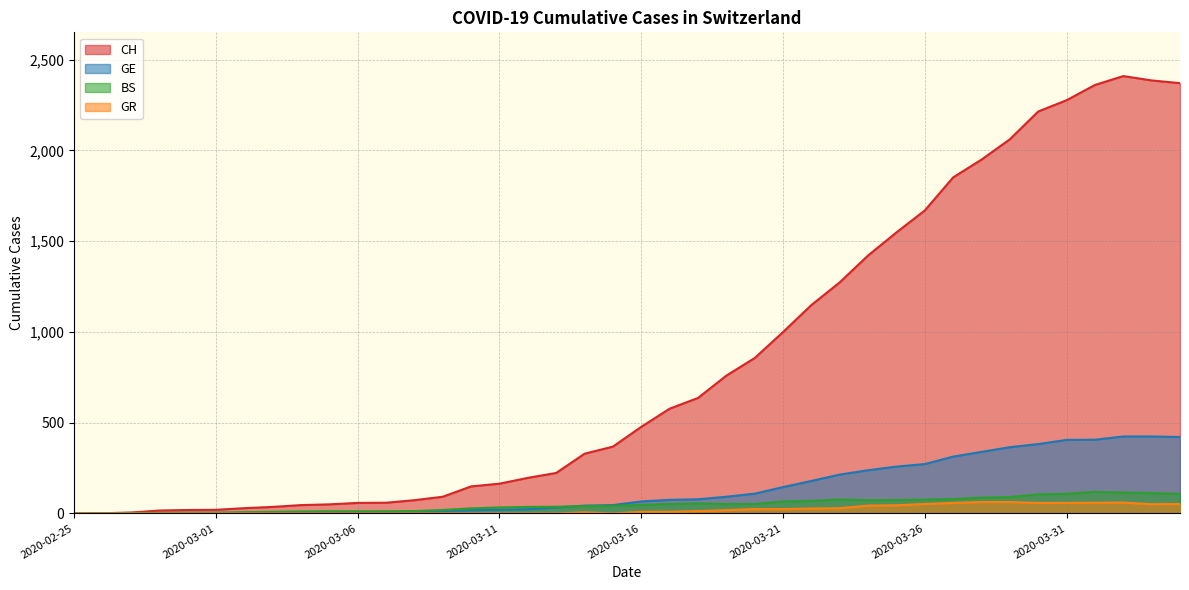

How many lines are shown in the chart?

4